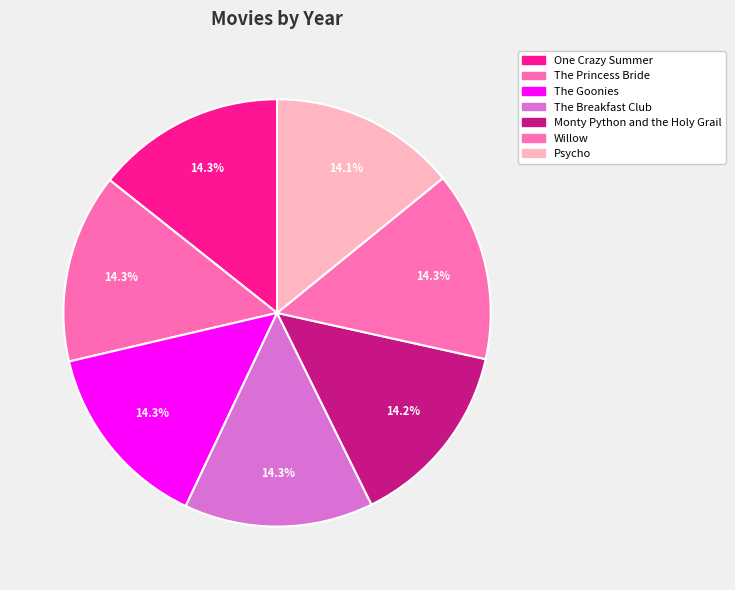

Is it true that The Princess Bride is 9% of the pie?

False